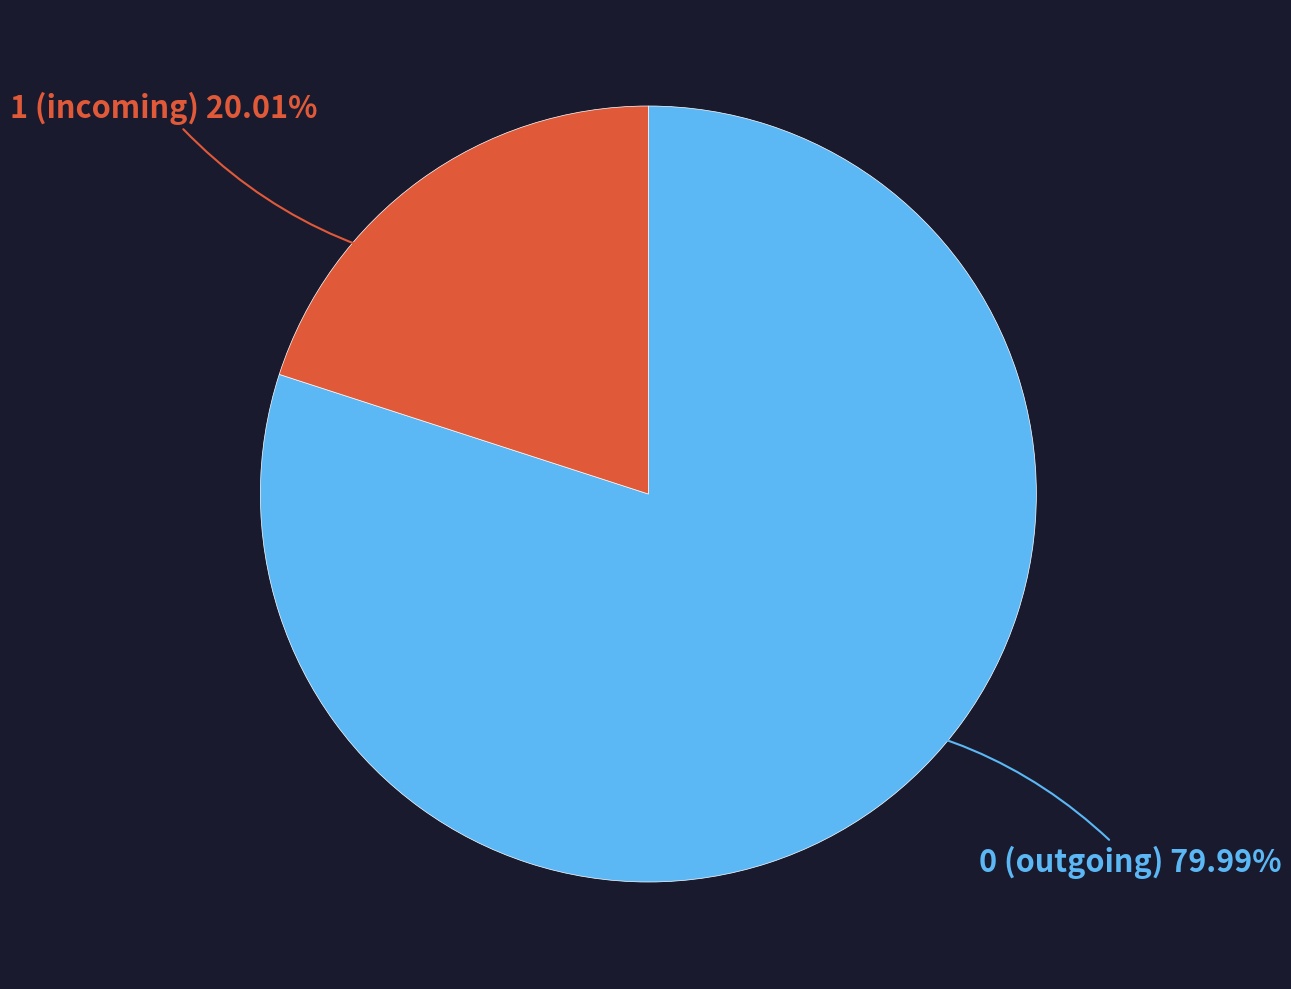

Which slice represents more than half of the pie?

0 (outgoing)